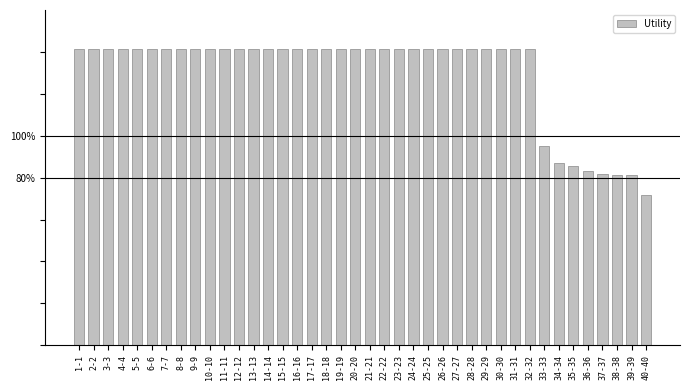

Does the chart contain any negative values?

No